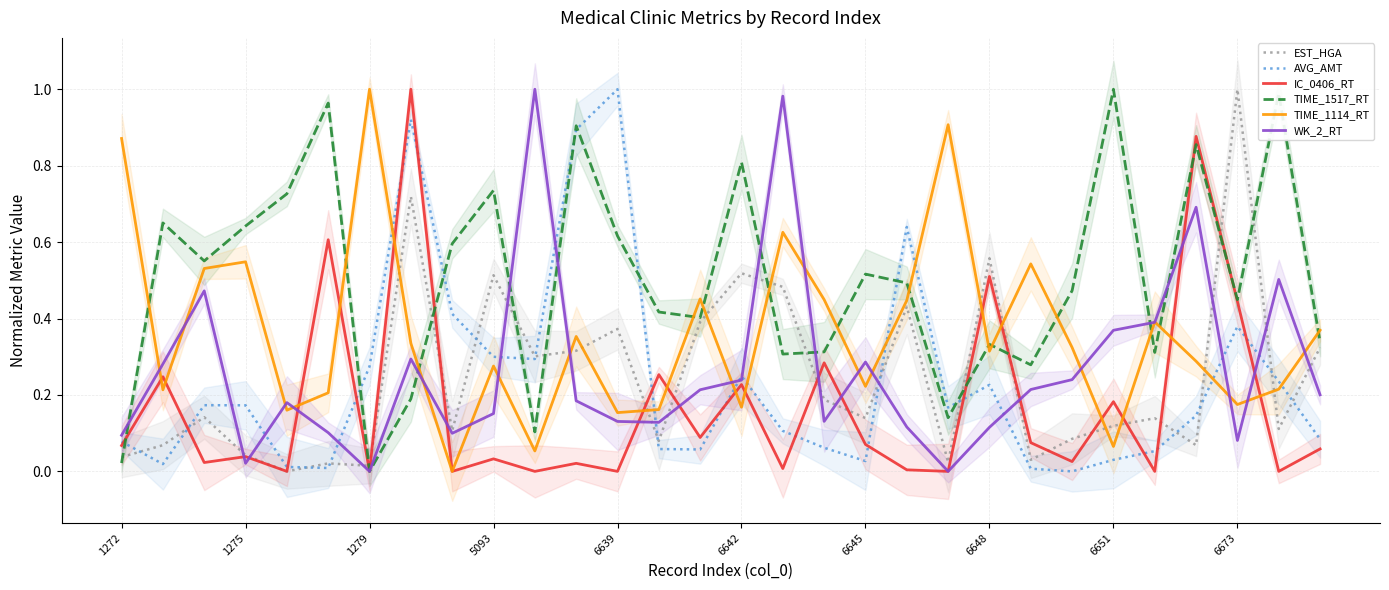

How many interior local valleys does the IC_0406_RT series have?

12